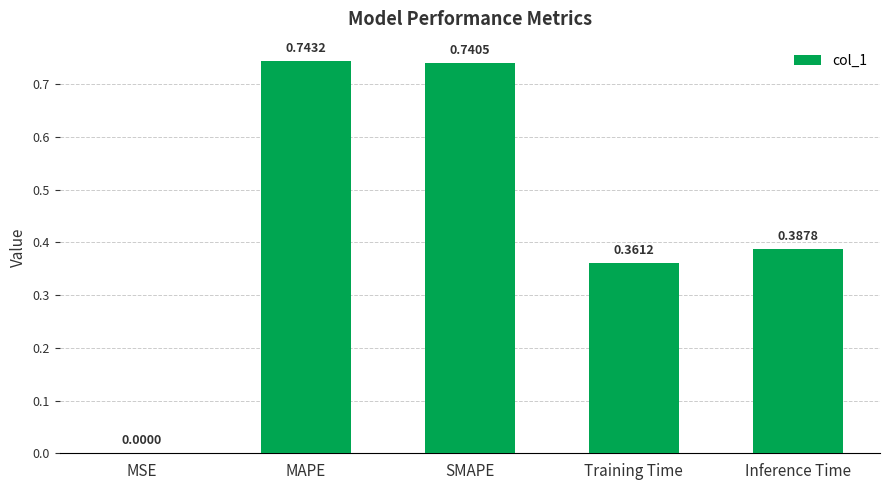

True or false: the data shows 0.5 at Inference Time.

False